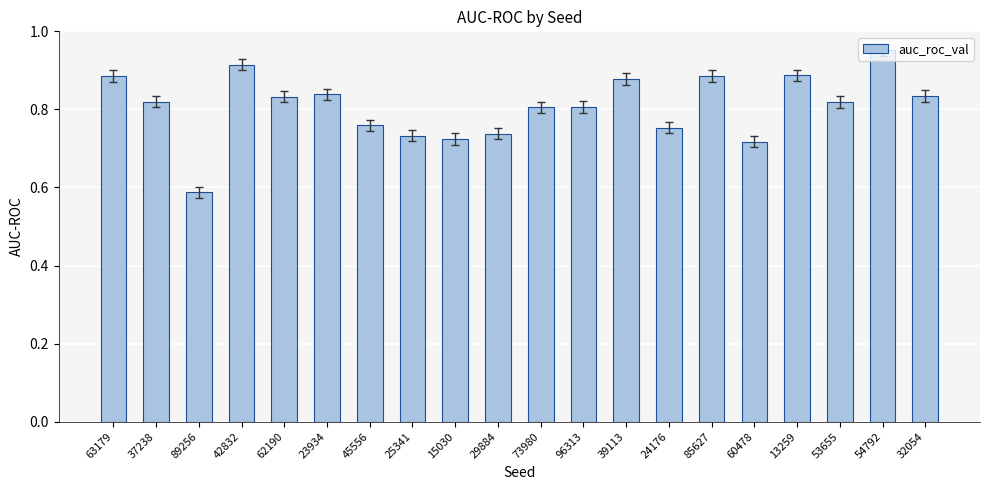

What is the change in value from 73980 to 54792?

+0.1